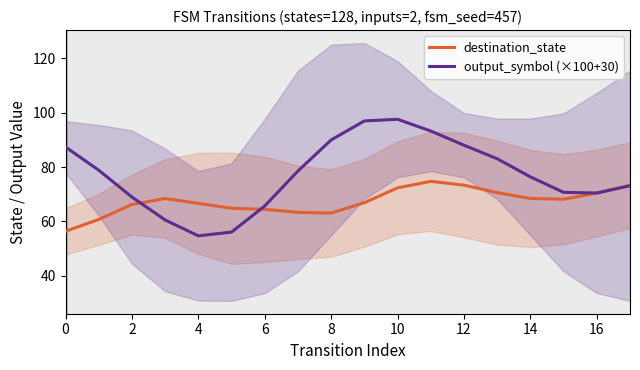

Is it true that output_symbol (×100+30) equals 87.3 at 0?

True